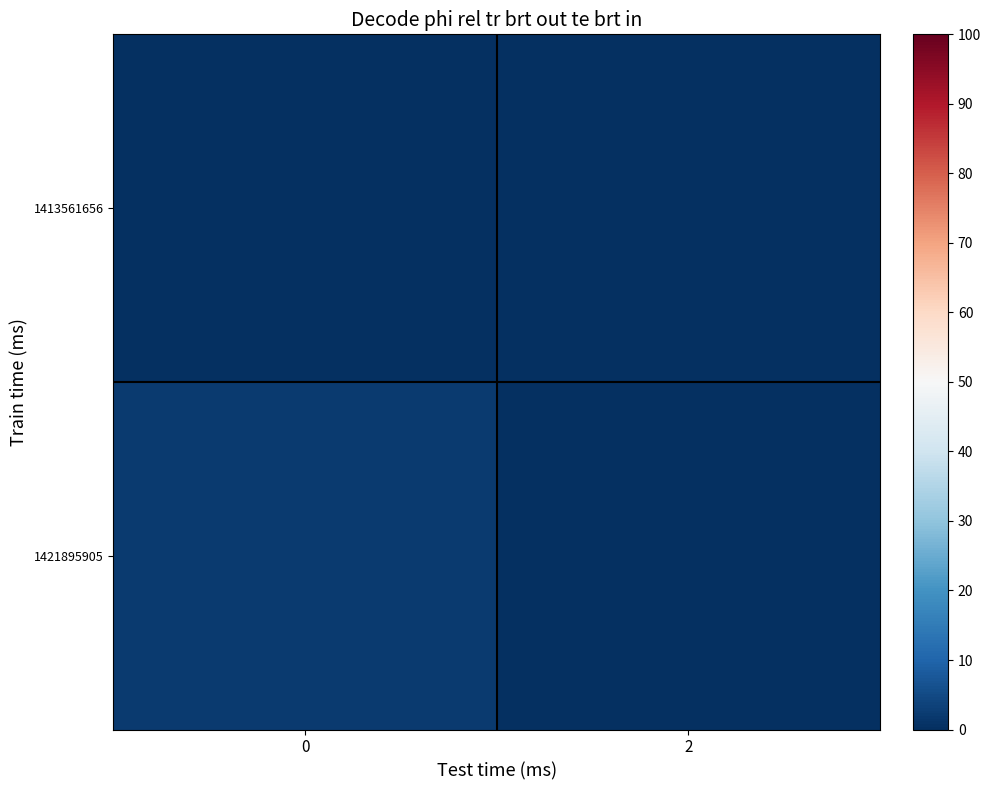

Which series has the largest total across all categories?

1421895905